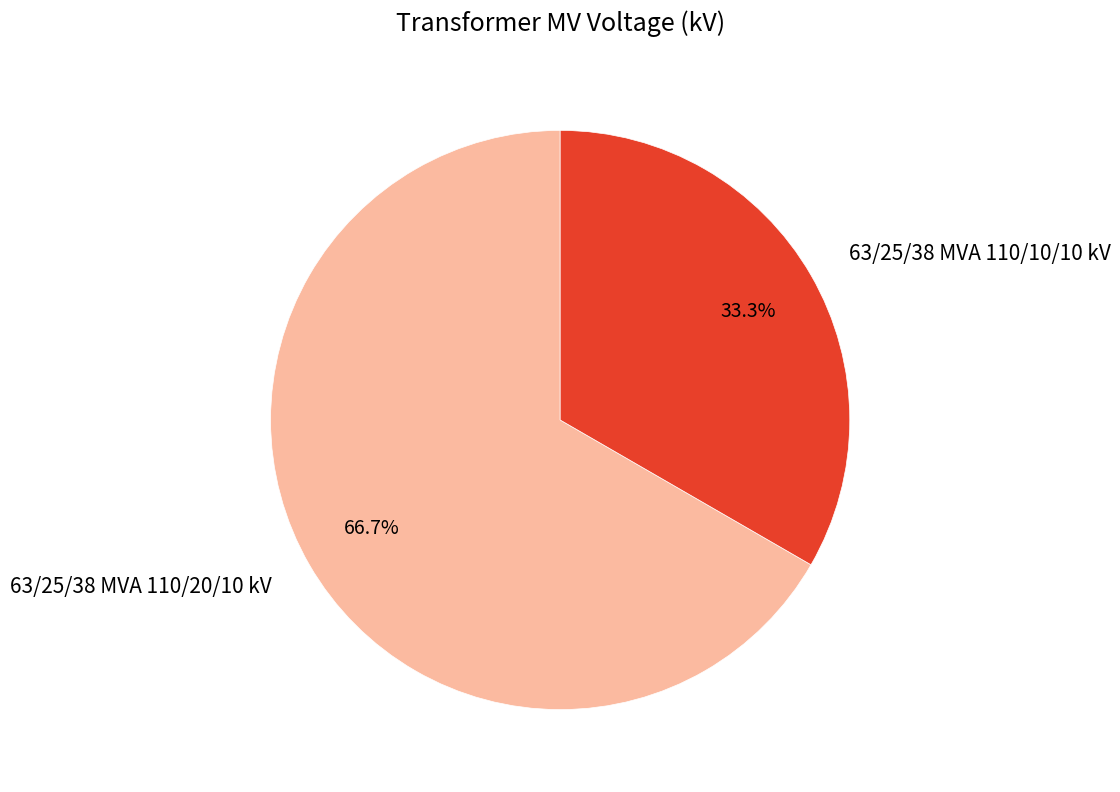

Which has a higher value, 63/25/38 MVA 110/20/10 kV or 63/25/38 MVA 110/10/10 kV?

63/25/38 MVA 110/20/10 kV